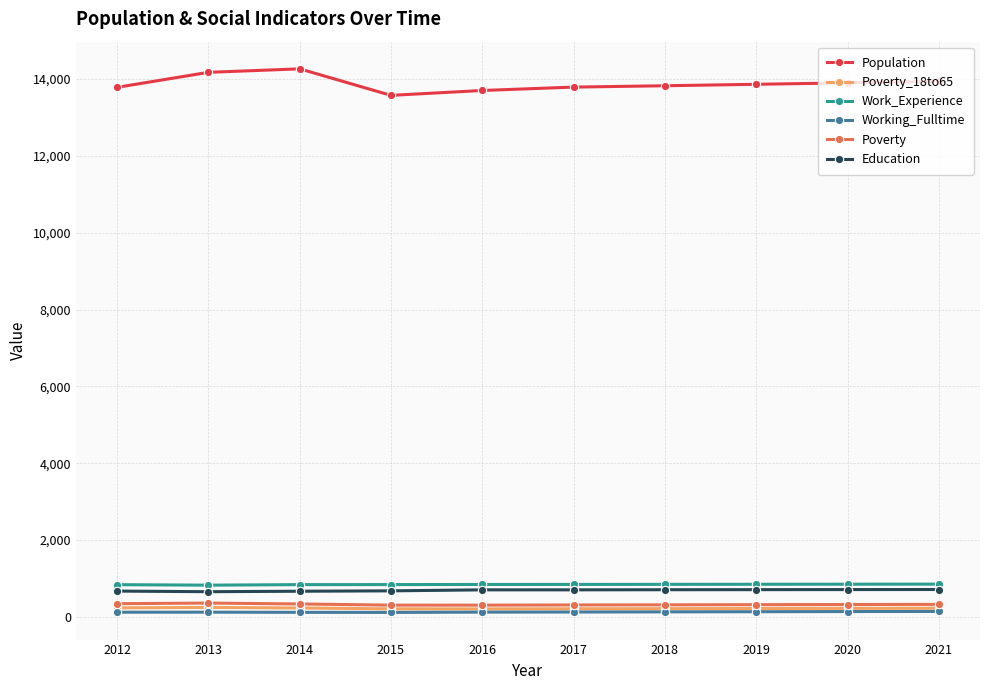

What is the difference between the maximum and second lowest values in the Poverty_18to65 series?

37